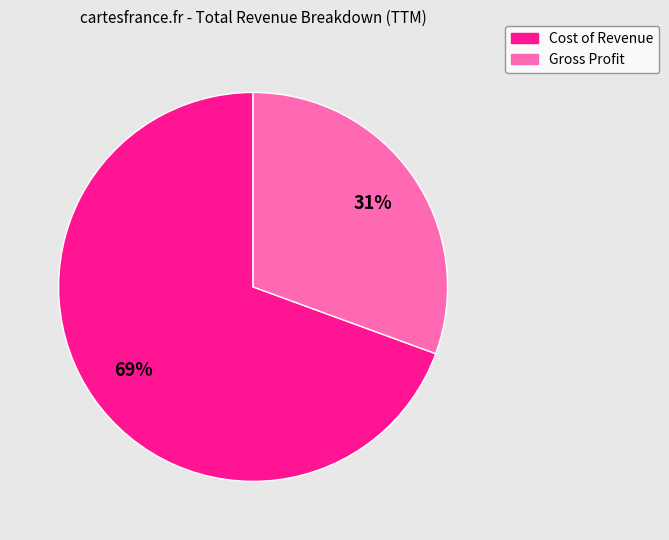

How many segments does this pie chart have?

2